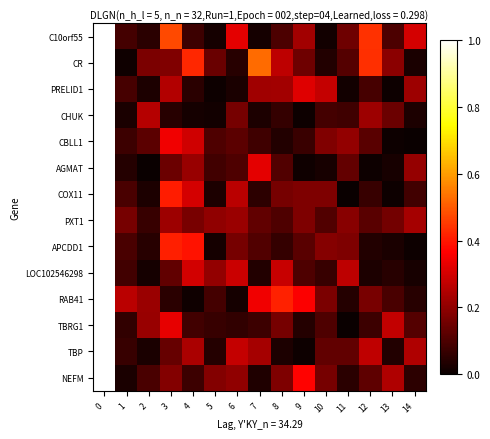

How many distinct data groups are displayed?

14